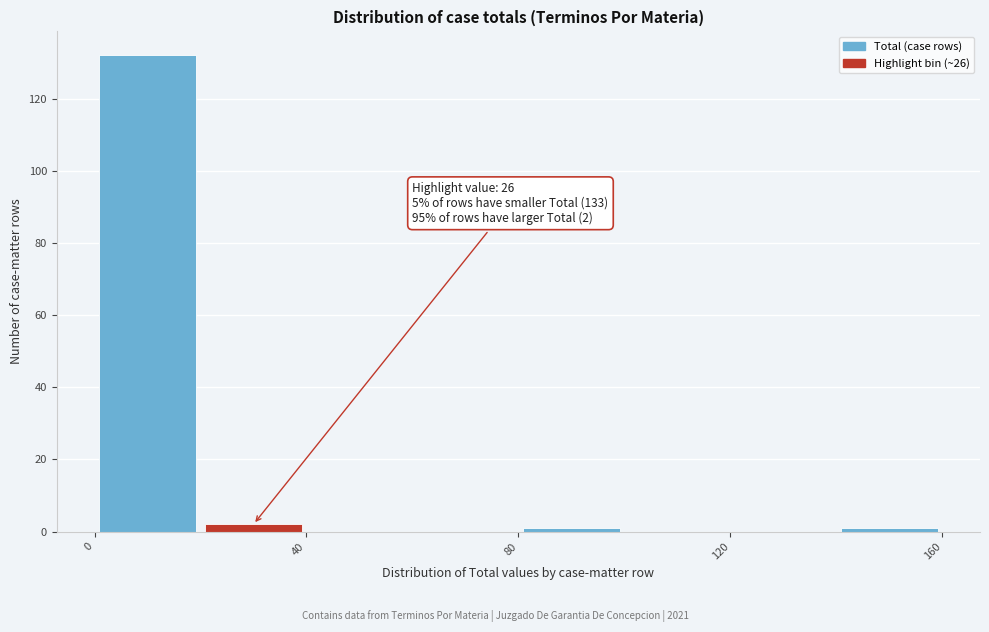

Over which range of the x-axis is the bar tallest?

0 to 20